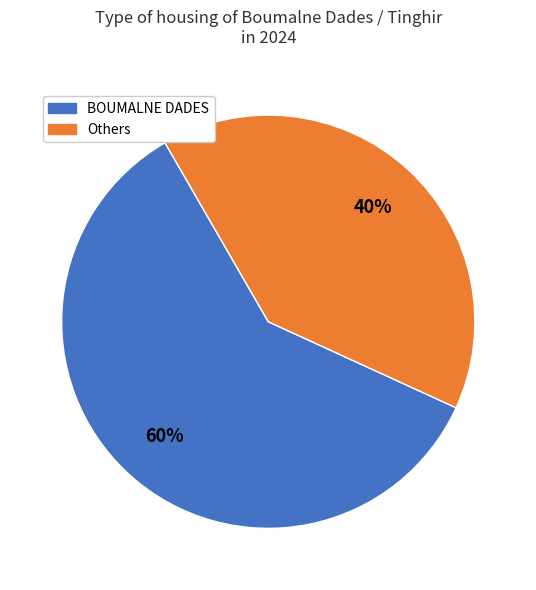

To the nearest percent, what percentage of the pie is BOUMALNE DADES?

60%